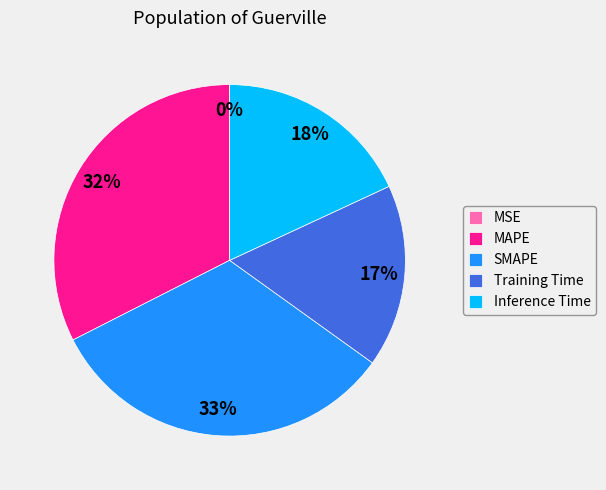

To the nearest percent, what is the average slice percentage?

20%